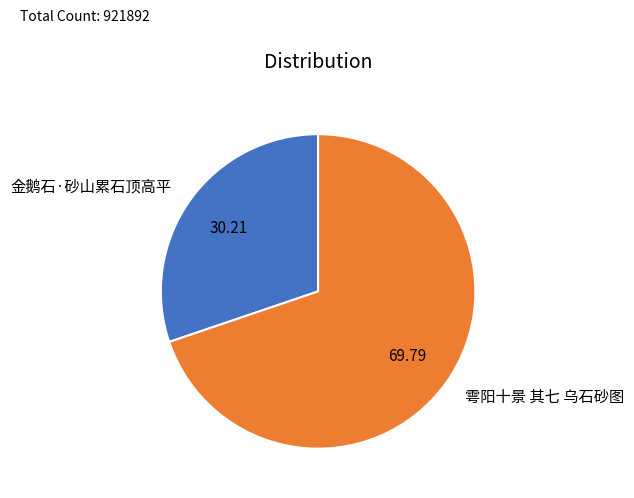

Is the sum of 金鹅石·砂山累石顶高平 and 雩阳十景 其七 乌石砂图 greater than half?

Yes